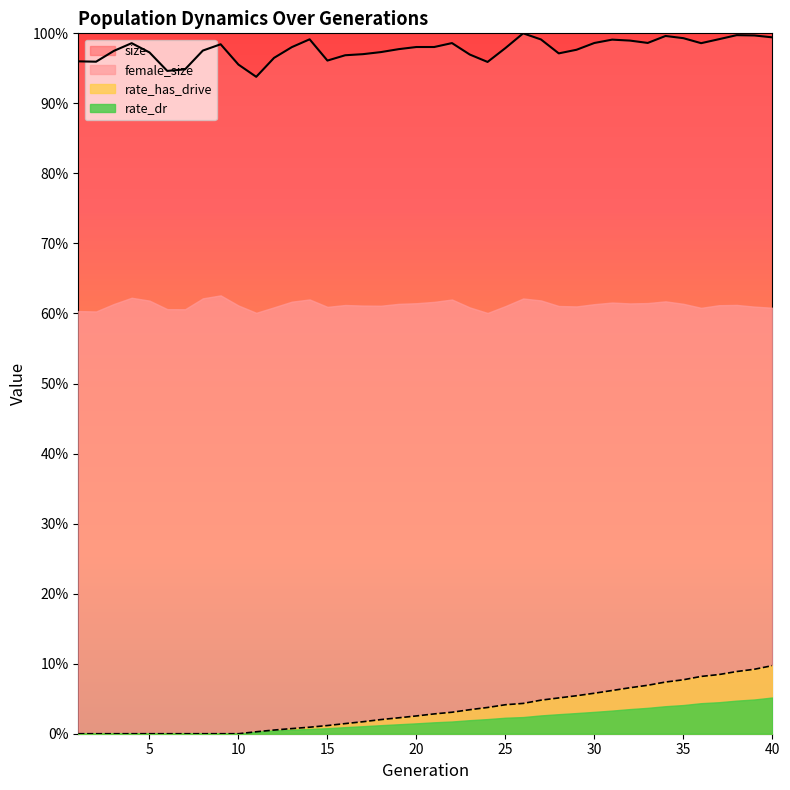

True or false: size and rate_dr cross at least once.

False